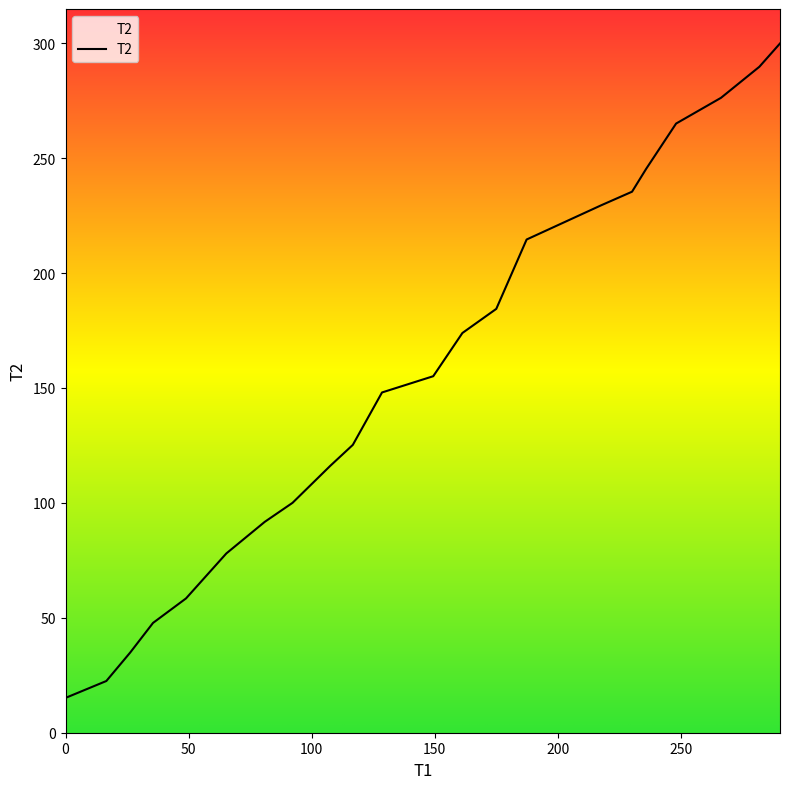

What is the greatest value displayed?

299.9